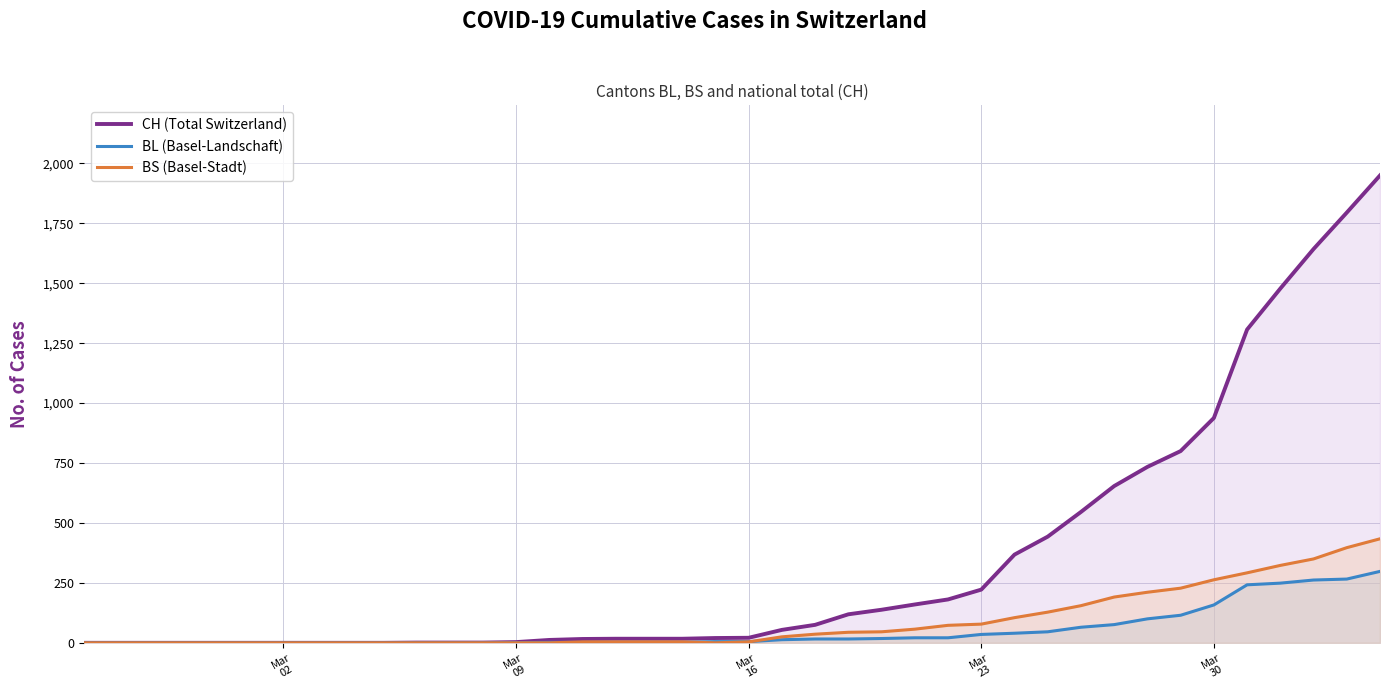

Which series has the largest total across all categories?

CH (Total Switzerland)